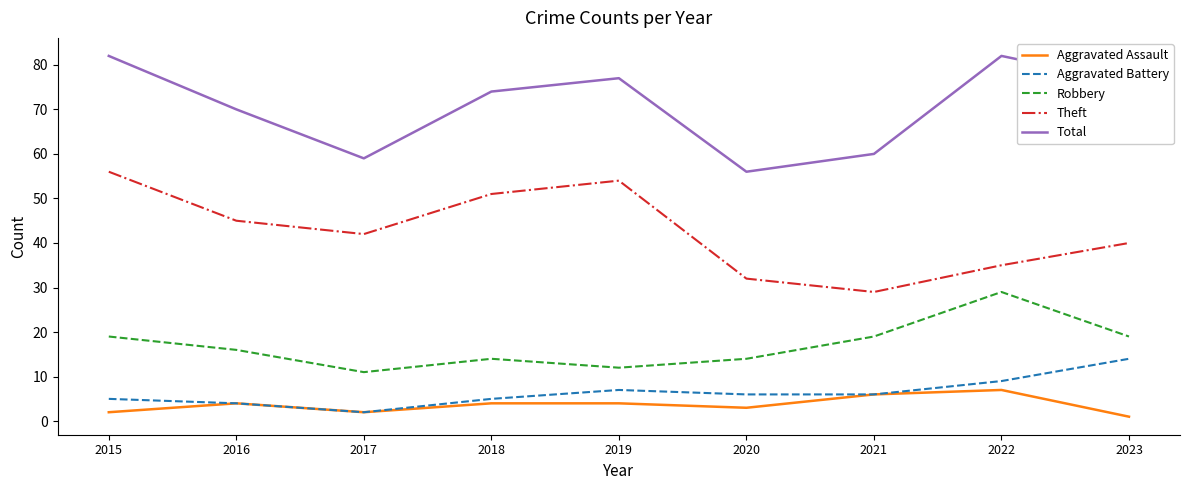

Between 2015 and 2022, which series saw the biggest shift?

Theft